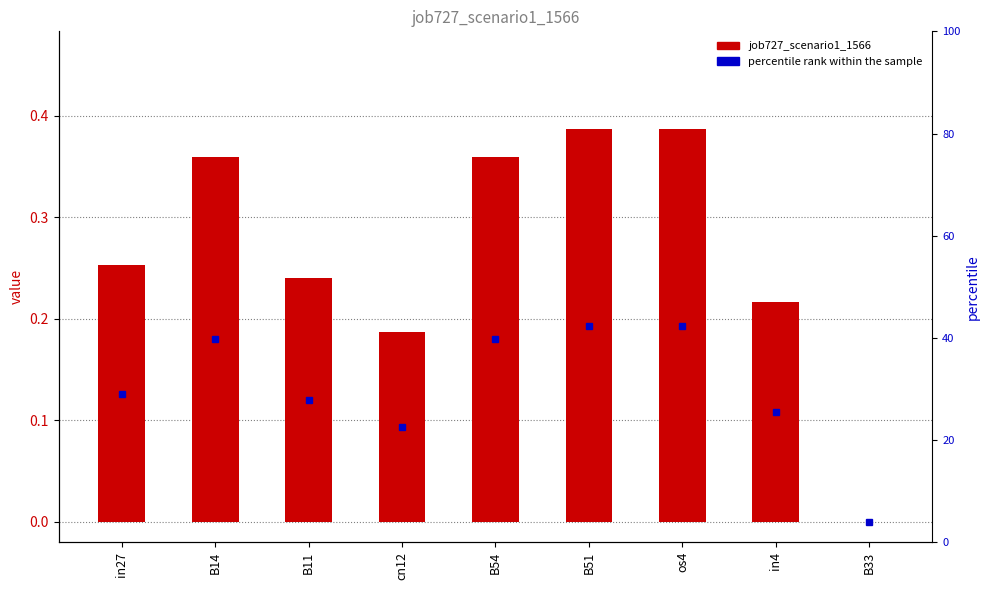

The chart shows a value of 0.4 at in4. True or false?

False